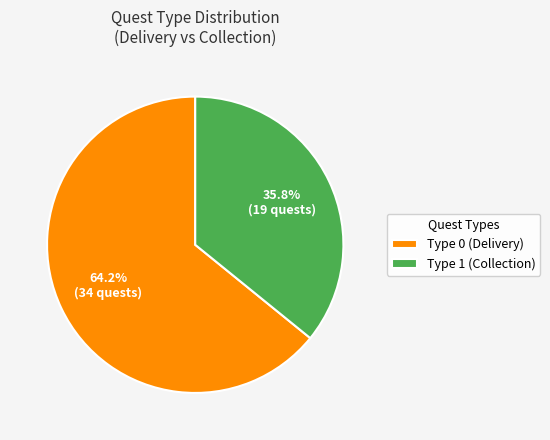

Which category has the biggest portion of the pie?

Type 0 (Delivery)